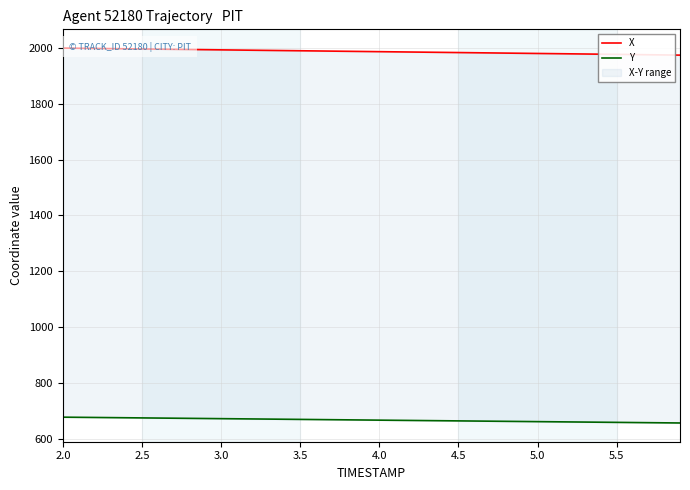

What is the lowest value of the Y series?

656.8